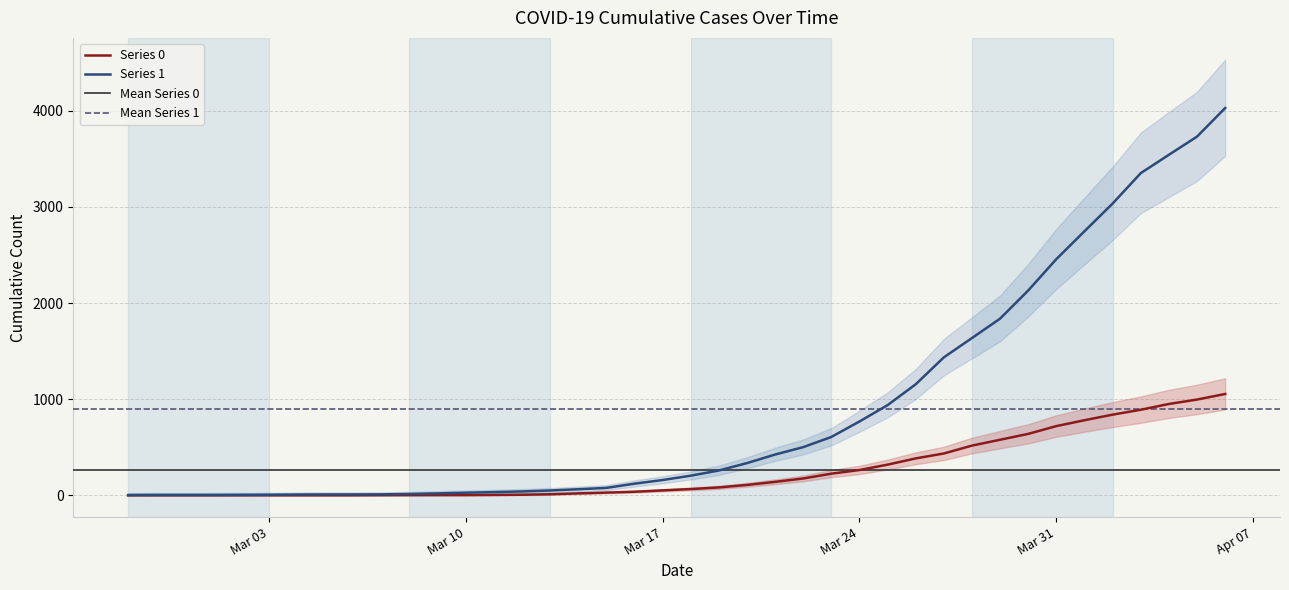

How many distinct data groups are displayed?

2